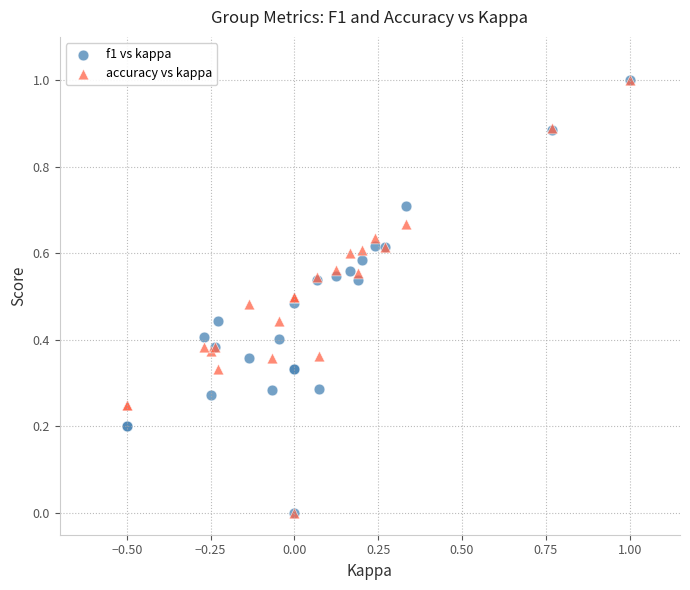

What are all the series names shown in the legend?

f1 vs kappa, accuracy vs kappa